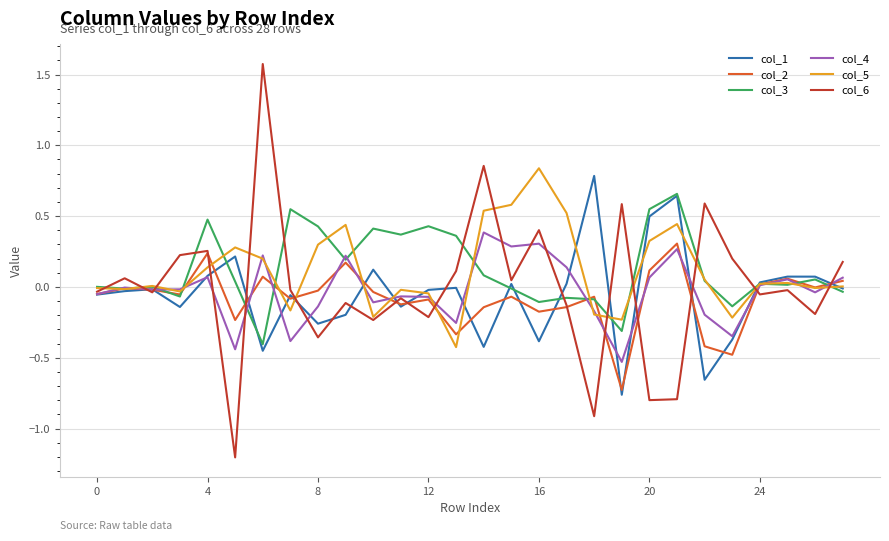

What is the minimum value shown in the chart?

-1.2